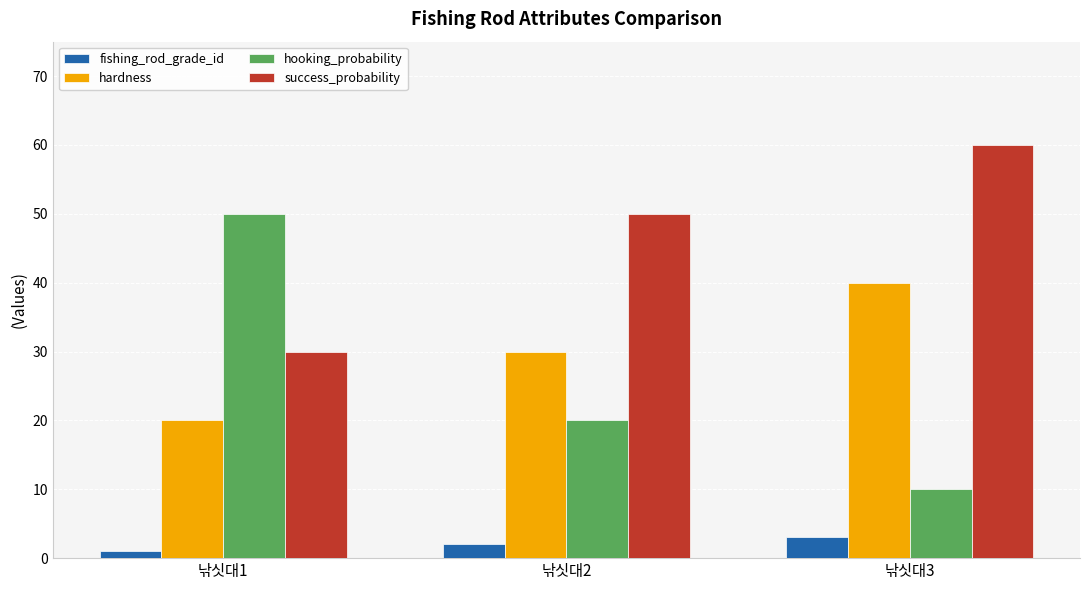

What is the average value of the fishing_rod_grade_id series?

2